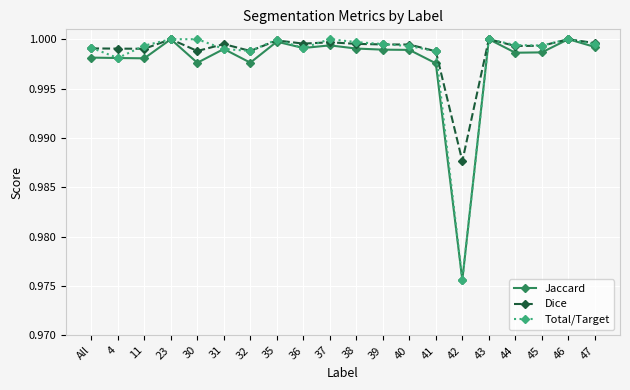

At which label is Jaccard closest to 0?

42